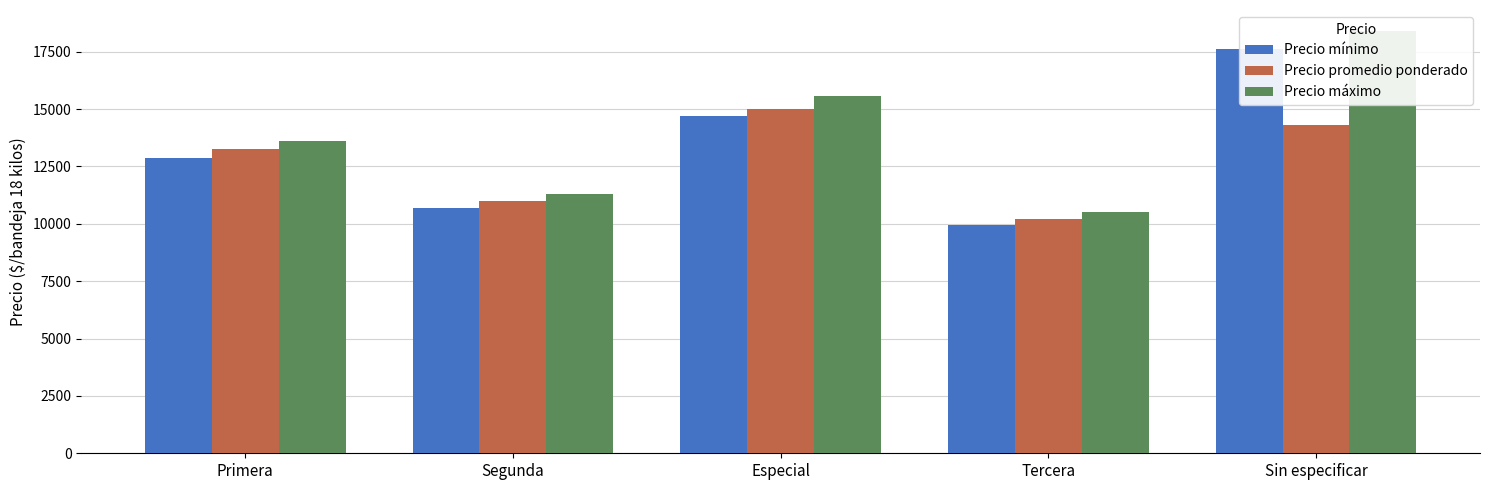

Reading left to right, list all the values displayed in this chart.

Precio mínimo: 12890.0	10683.0	14708.0	9950.0	17600.0
Precio promedio ponderado: 13245.0	10980.6	15020.8	10225.0	14316.6
Precio máximo: 13600.0	11306.0	15583.0	10500.0	18400.0